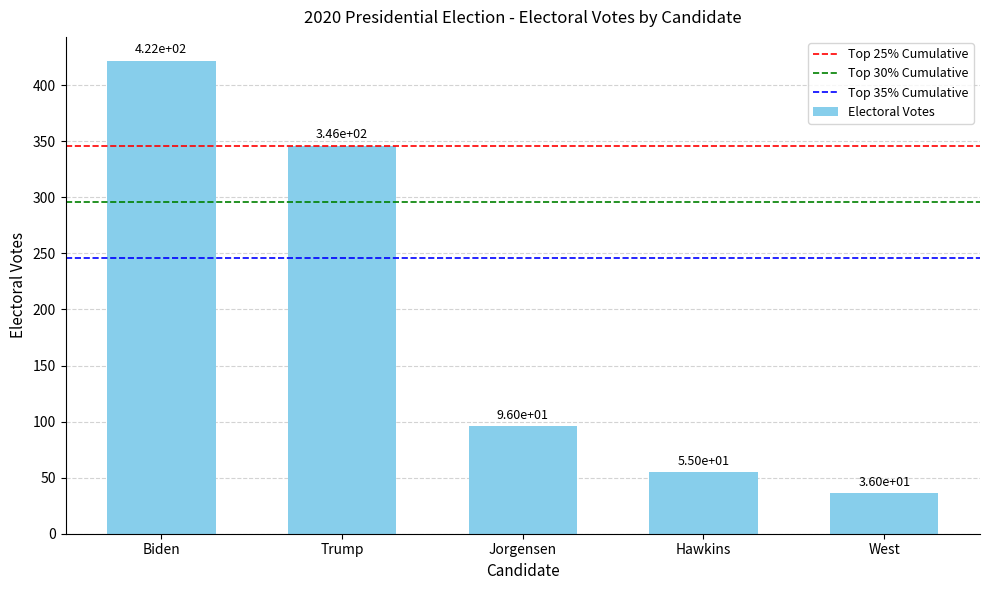

Between Jorgensen and West, which is larger?

Jorgensen